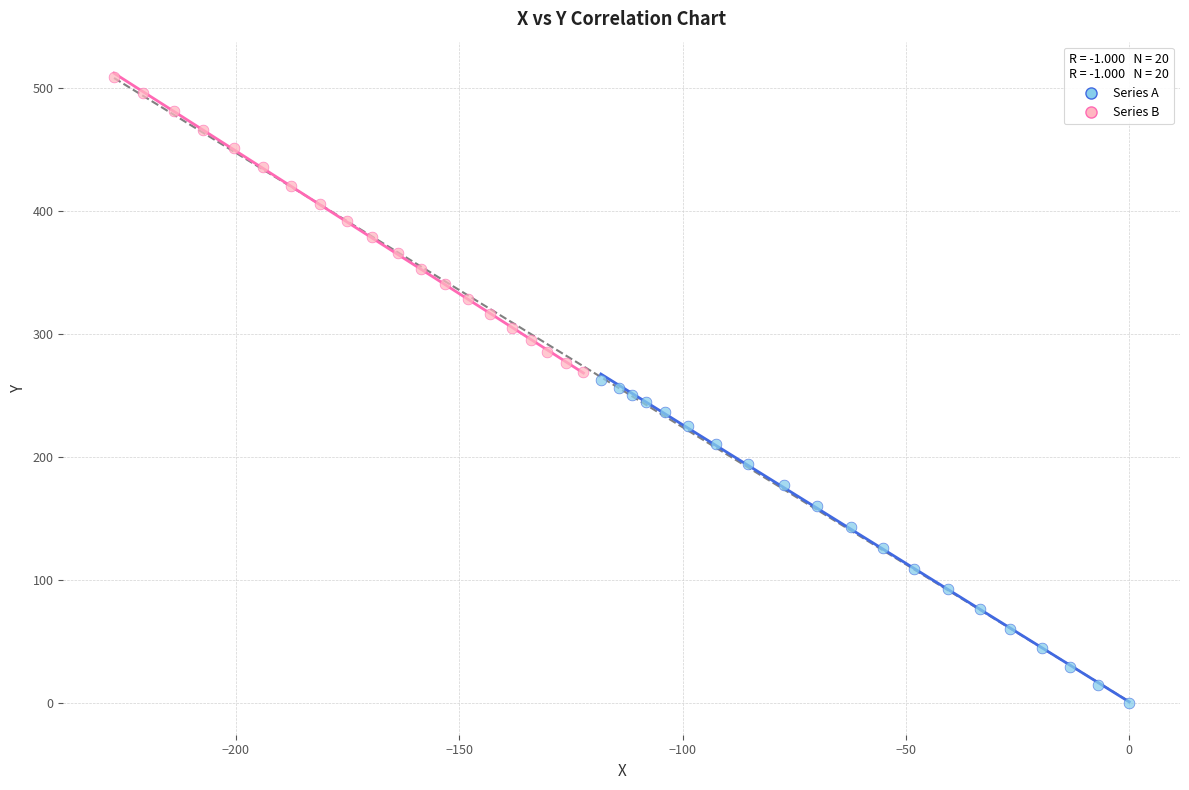

Which series has the largest Y range (max minus min)?

Series A